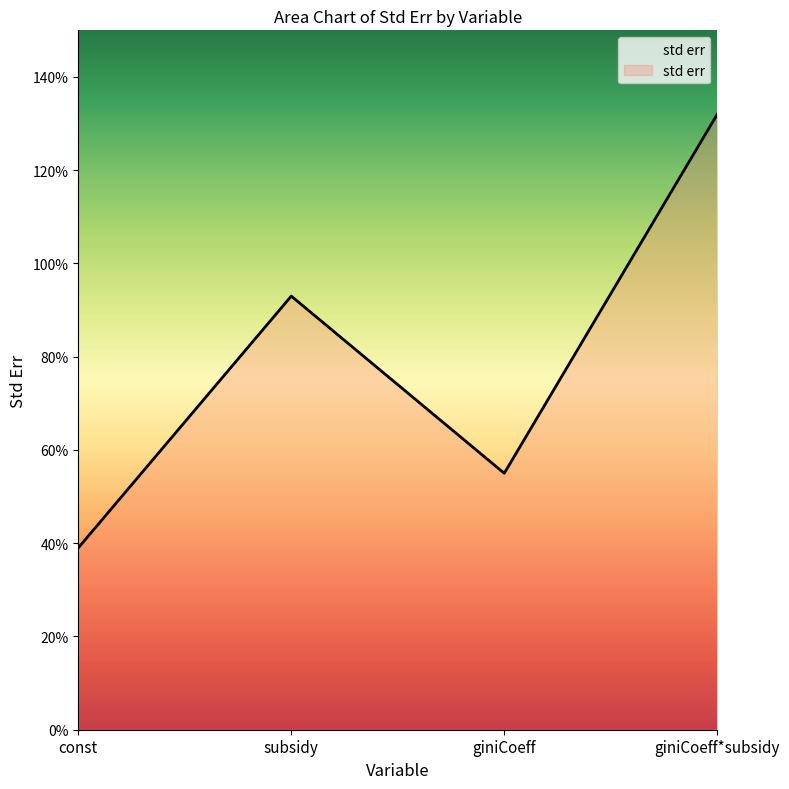

What position from the right is giniCoeff*subsidy?

1